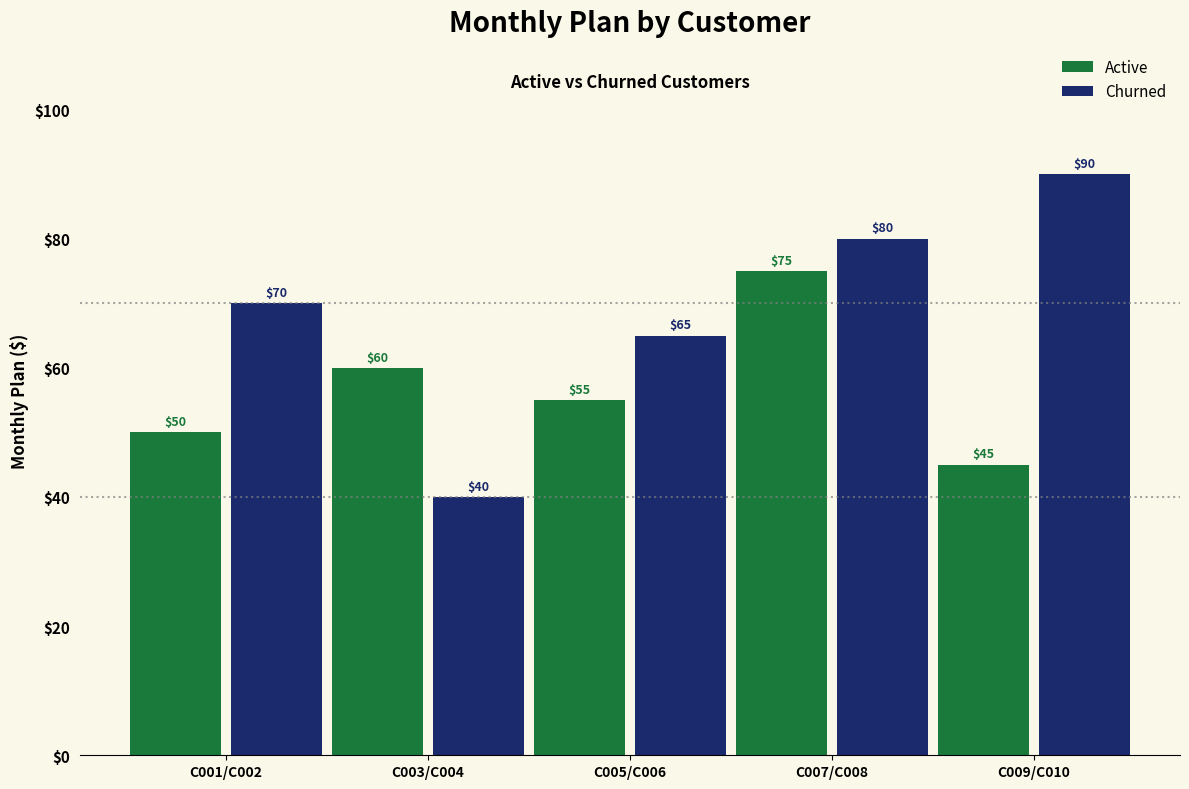

Which series has the largest range (max minus min)?

Churned